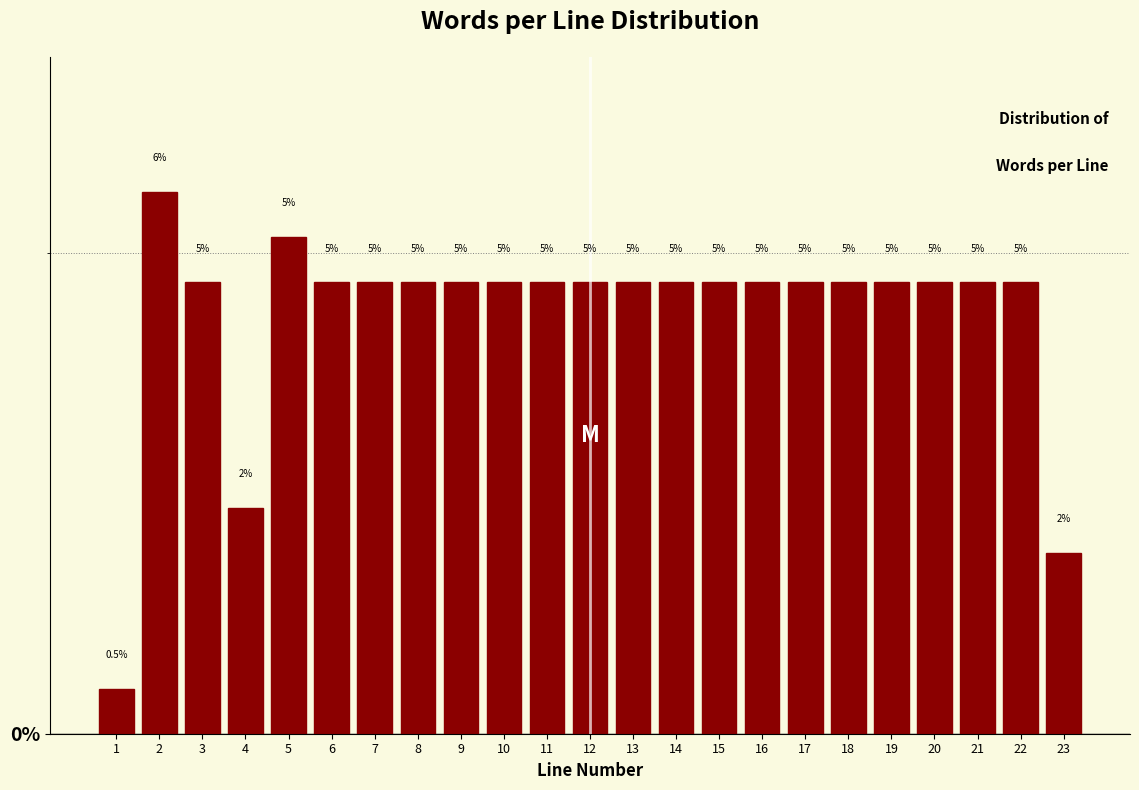

How many bars are there in total?

23